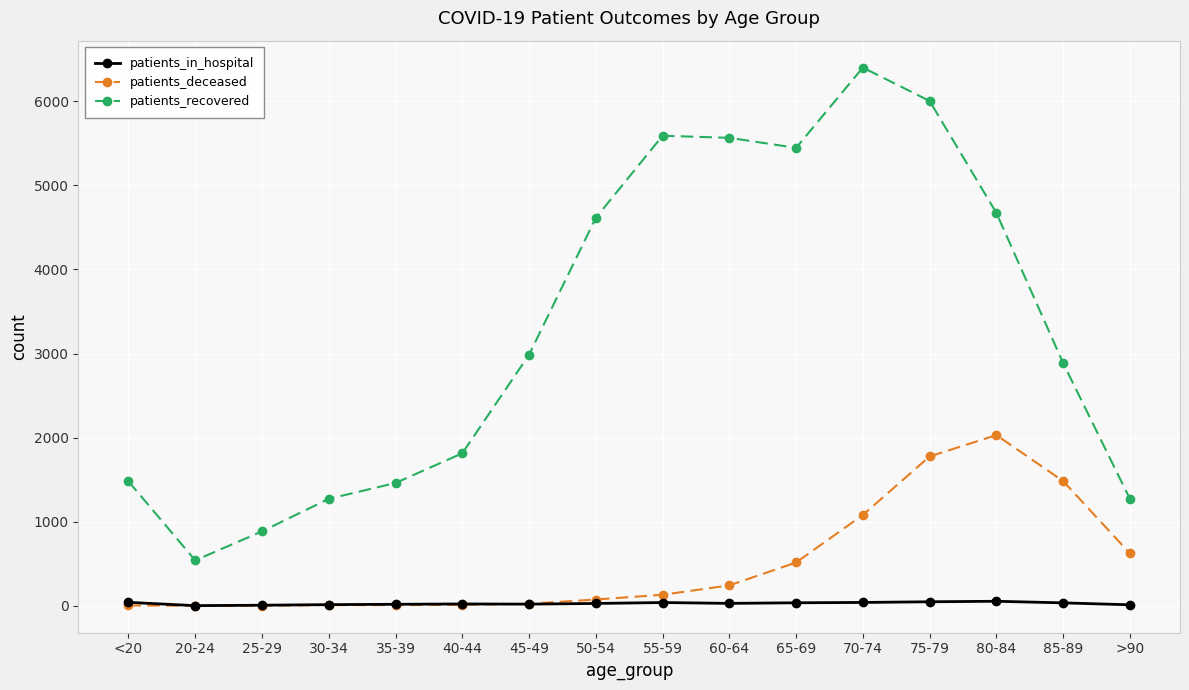

What are all the series names shown in the legend?

patients_in_hospital, patients_deceased, patients_recovered